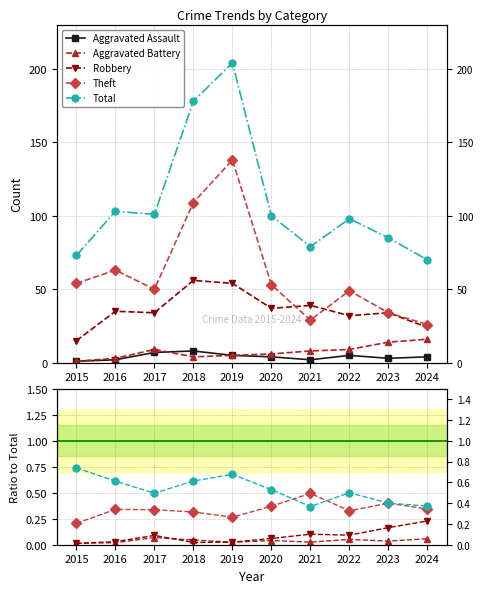

The value of Robbery at 2017 is 0.3. True or false?

True